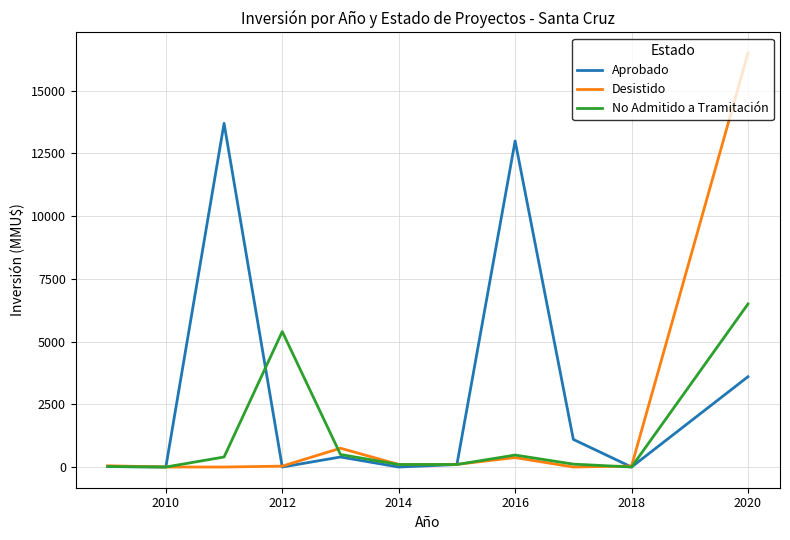

Does the chart display data point markers on the line(s)?

No